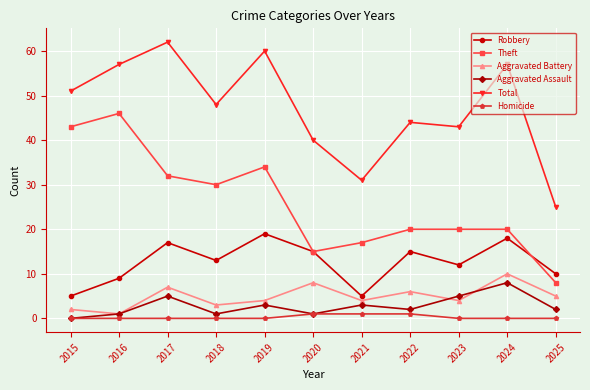

Between 2016 and 2022, which series saw the biggest shift?

Theft